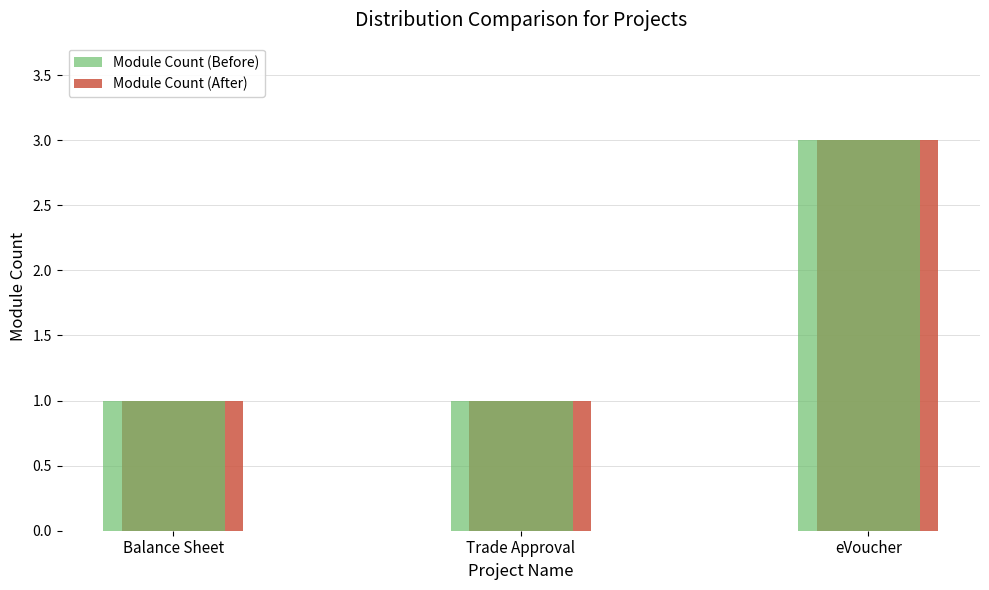

What is the approximate value of Module Count (After) at eVoucher?

3